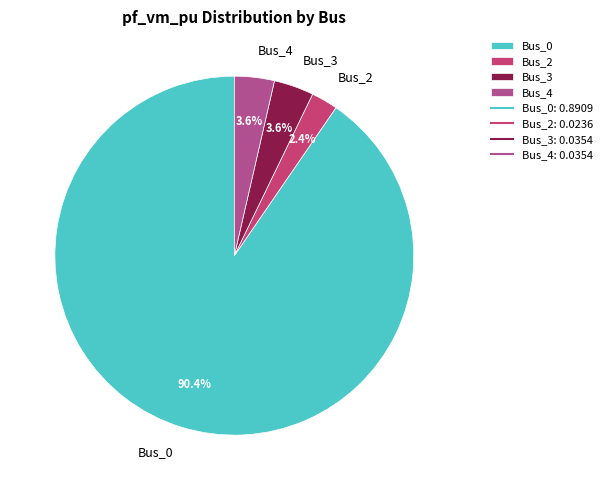

How many segments does this pie chart have?

4